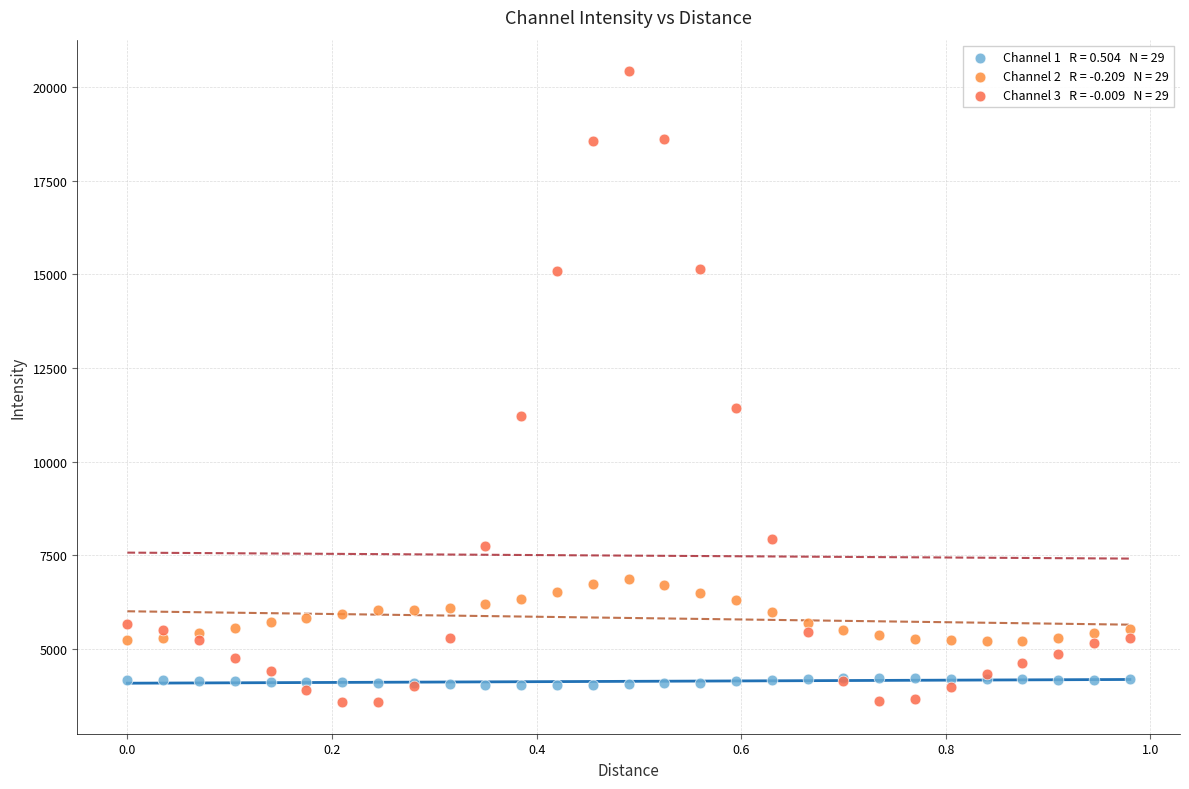

Across all series, what Y value is closest to 11997?

11420.3